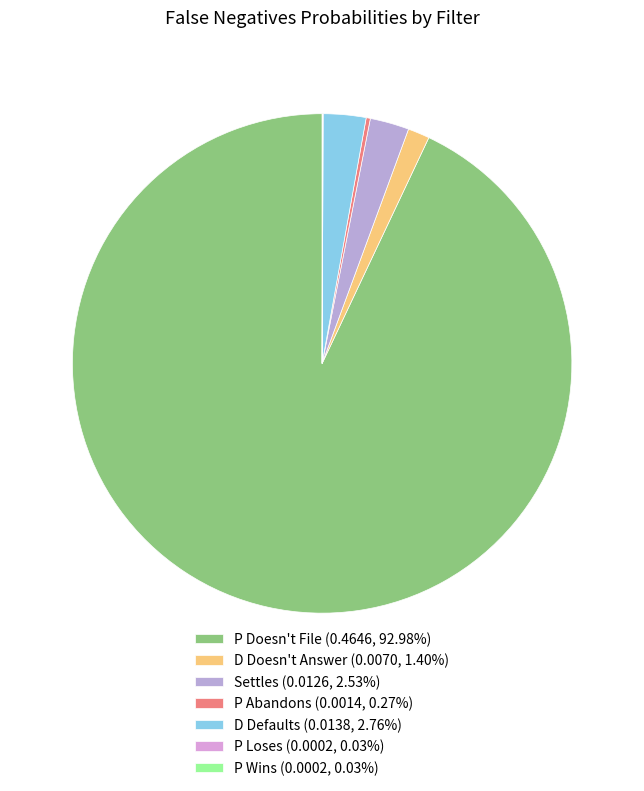

To the nearest percent, what is the difference between the largest and smallest slice percentages?

93%